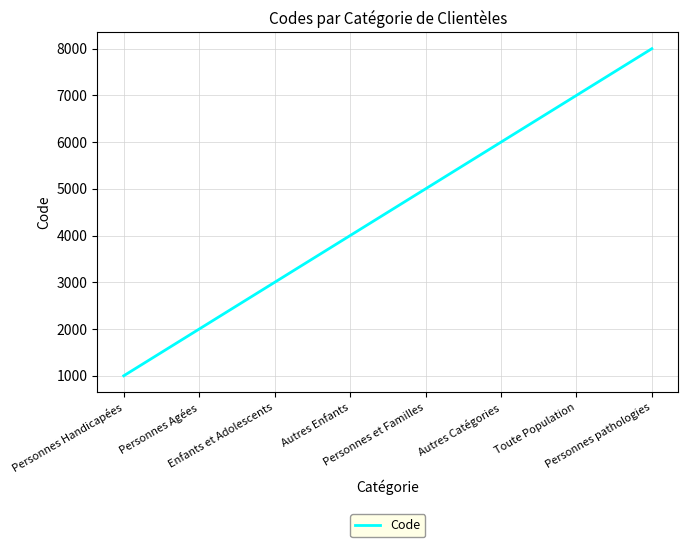

Reading left to right, what are all the values shown in this chart?

1000	2000	3000	4000	5000	6000	7000	8000